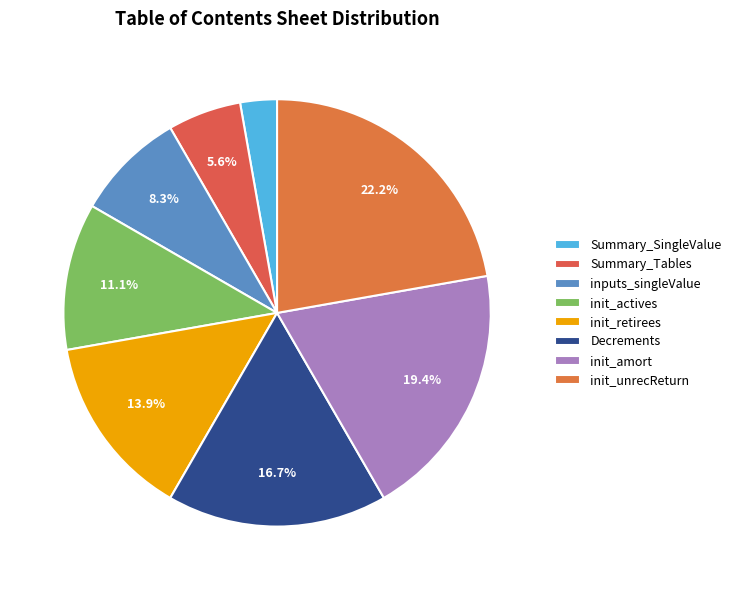

To the nearest percent, what is the average slice percentage?

12%